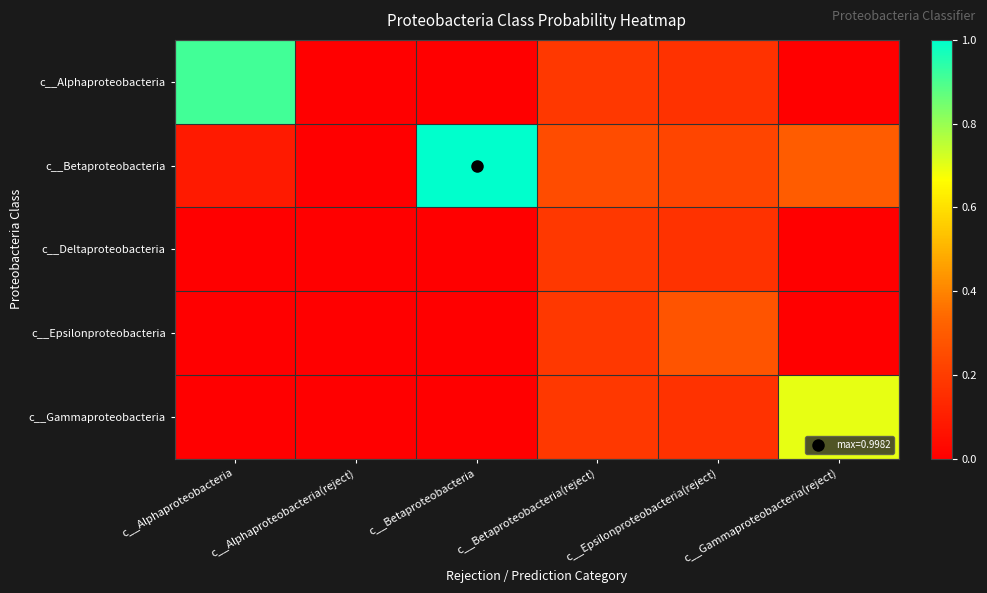

Reading left to right, list all the values displayed in this chart.

c__Alphaproteobacteria: c__Alphaproteobacteria=0.9	c__Alphaproteobacteria(reject)=0.0	c__Betaproteobacteria=0.0	c__Betaproteobacteria(reject)=0.2	c__Epsilonproteobacteria(reject)=0.2	c__Gammaproteobacteria(reject)=0.0
c__Betaproteobacteria: c__Alphaproteobacteria=0.1	c__Alphaproteobacteria(reject)=0.0	c__Betaproteobacteria=1.0	c__Betaproteobacteria(reject)=0.3	c__Epsilonproteobacteria(reject)=0.2	c__Gammaproteobacteria(reject)=0.3
c__Deltaproteobacteria: c__Alphaproteobacteria=0.0	c__Alphaproteobacteria(reject)=0.0	c__Betaproteobacteria=0.0	c__Betaproteobacteria(reject)=0.2	c__Epsilonproteobacteria(reject)=0.2	c__Gammaproteobacteria(reject)=0.0
c__Epsilonproteobacteria: c__Alphaproteobacteria=0.0	c__Alphaproteobacteria(reject)=0.0	c__Betaproteobacteria=0.0	c__Betaproteobacteria(reject)=0.2	c__Epsilonproteobacteria(reject)=0.3	c__Gammaproteobacteria(reject)=0.0
c__Gammaproteobacteria: c__Alphaproteobacteria=0.0	c__Alphaproteobacteria(reject)=0.0	c__Betaproteobacteria=0.0	c__Betaproteobacteria(reject)=0.2	c__Epsilonproteobacteria(reject)=0.2	c__Gammaproteobacteria(reject)=0.7